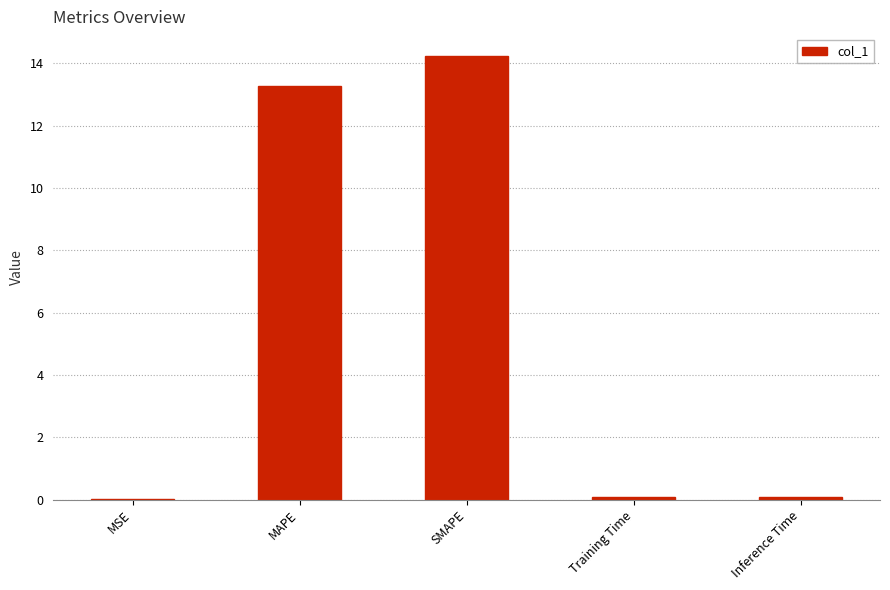

The value at Inference Time is 0.1. True or false?

True